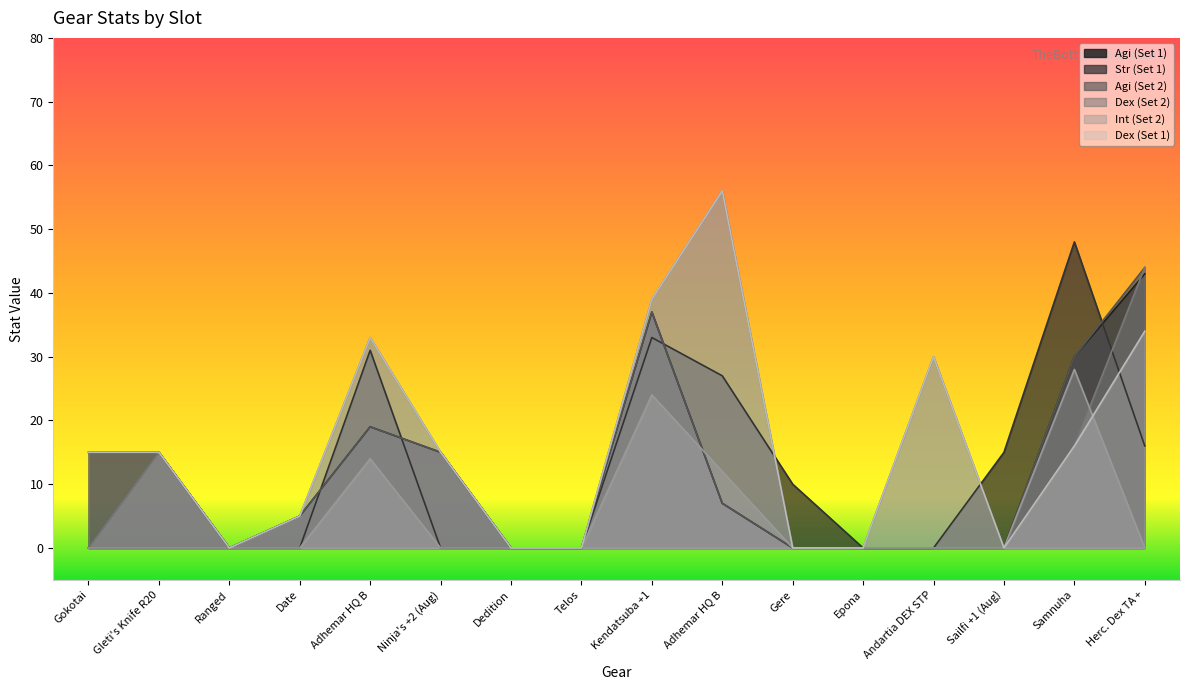

Reading left to right, what are all the values shown in this chart?

Agi: 15	15	0	5	19	15	0	0	37	7	0	0	0	0	30	43
Str: 0	0	0	0	31	0	0	0	33	27	10	0	0	15	48	16
Agi_Set2: 0	15	0	5	19	15	0	0	37	7	0	0	0	0	30	44
Dex_Set2: 0	15	0	5	33	15	0	0	39	56	0	0	30	0	16	44
Int_Set2: 0	0	0	0	14	0	0	0	24	12	0	0	0	0	28	0
Dex: 15	15	0	5	33	15	0	0	39	56	0	0	30	0	16	34